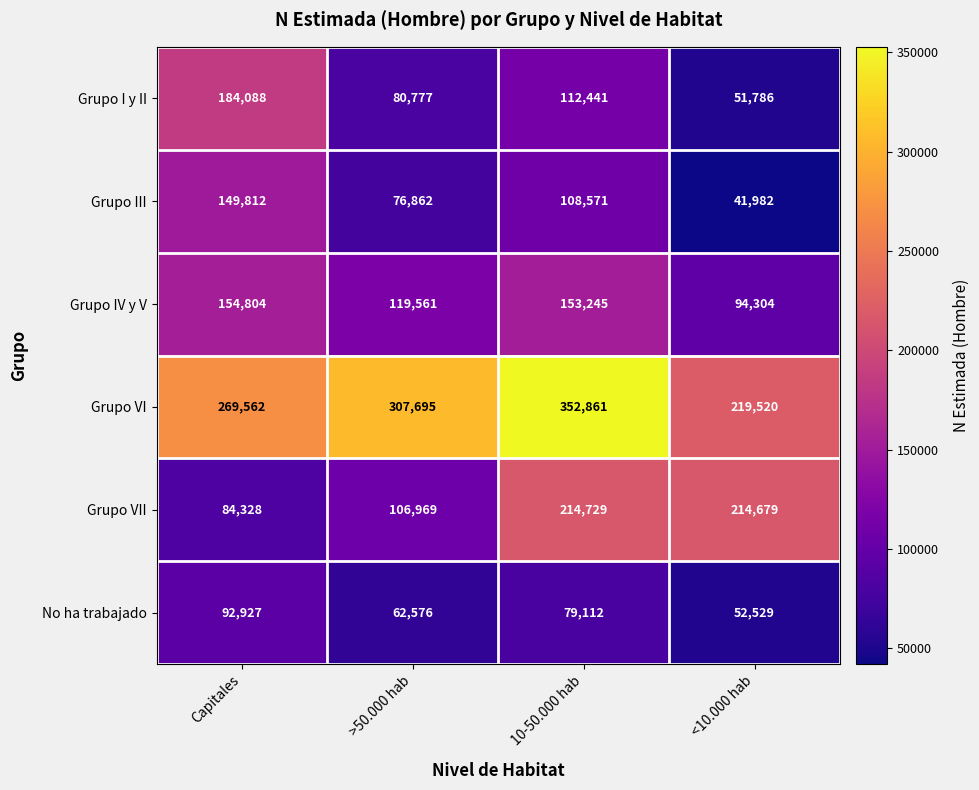

Between Capitales and 10-50.000 hab, which series saw the biggest shift?

Grupo VII